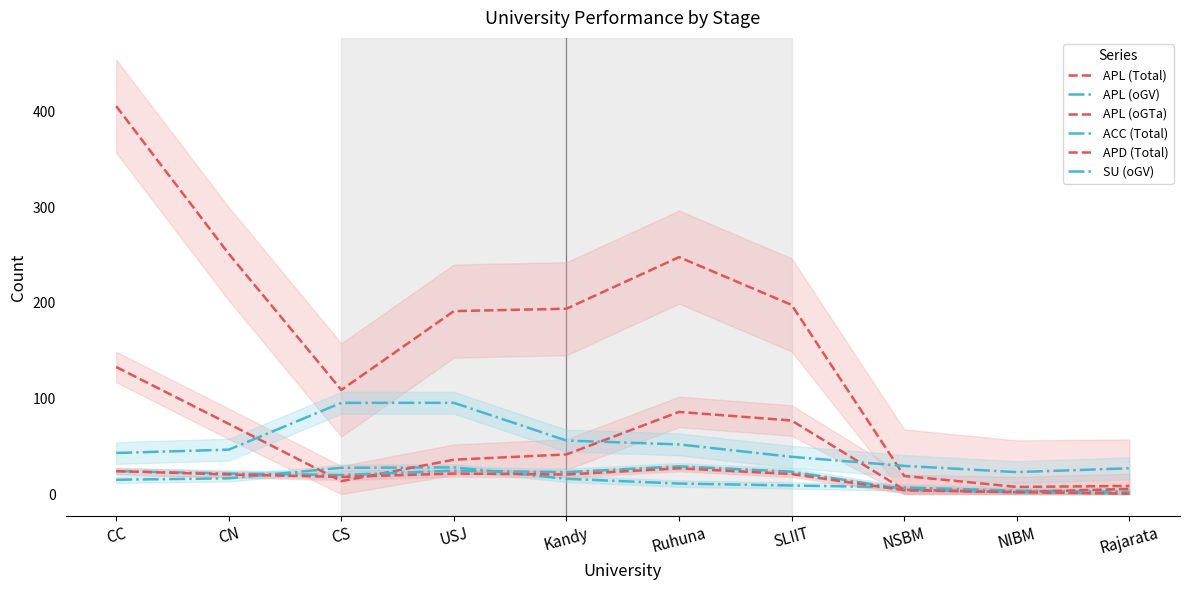

What is the value of the APL (oGTa) point at the 1st from the left?

133.0